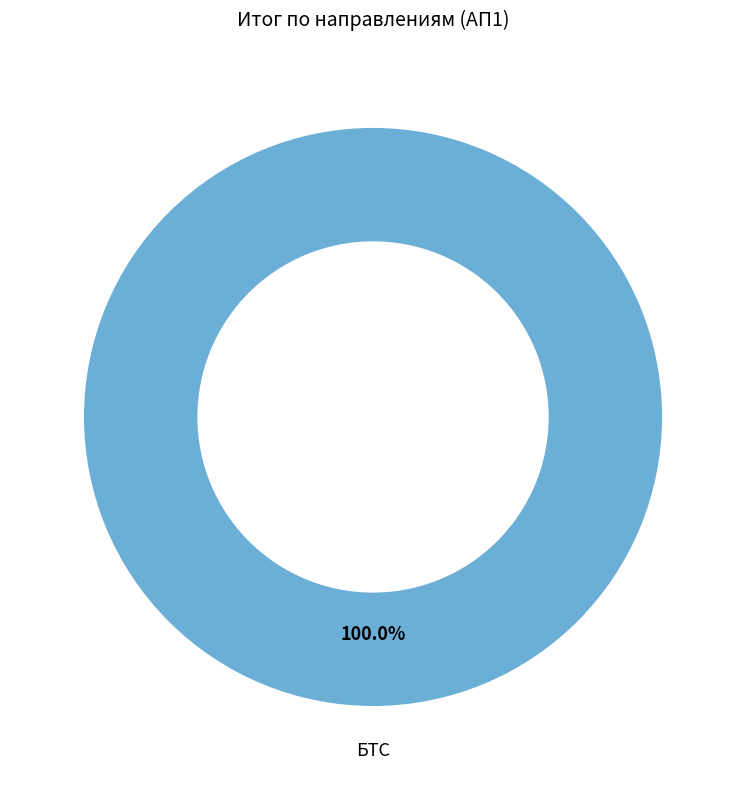

How many segments does this pie chart have?

1